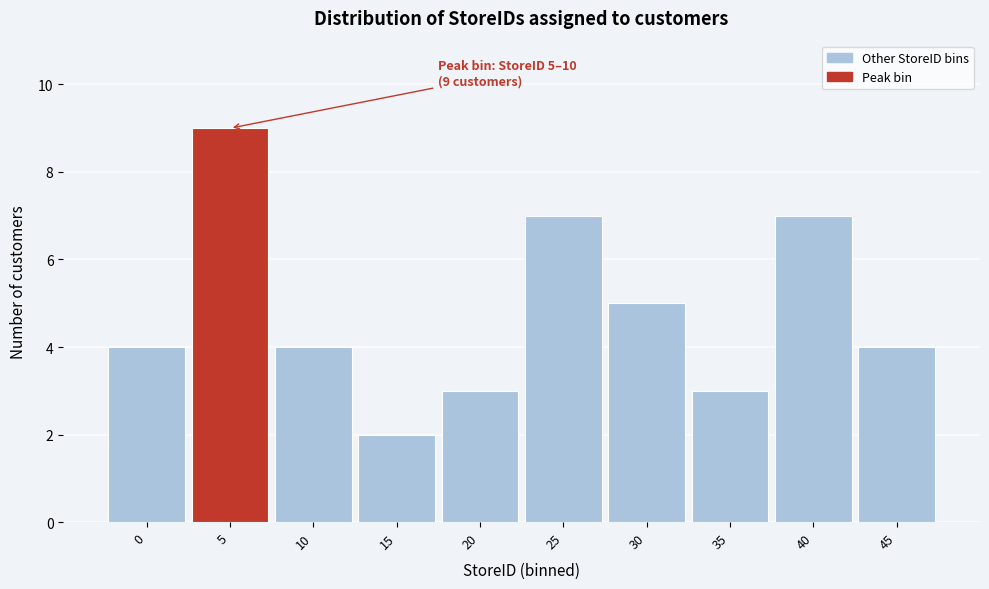

Reading left to right, list all the values displayed in this chart.

4	9	4	2	3	7	5	3	7	4